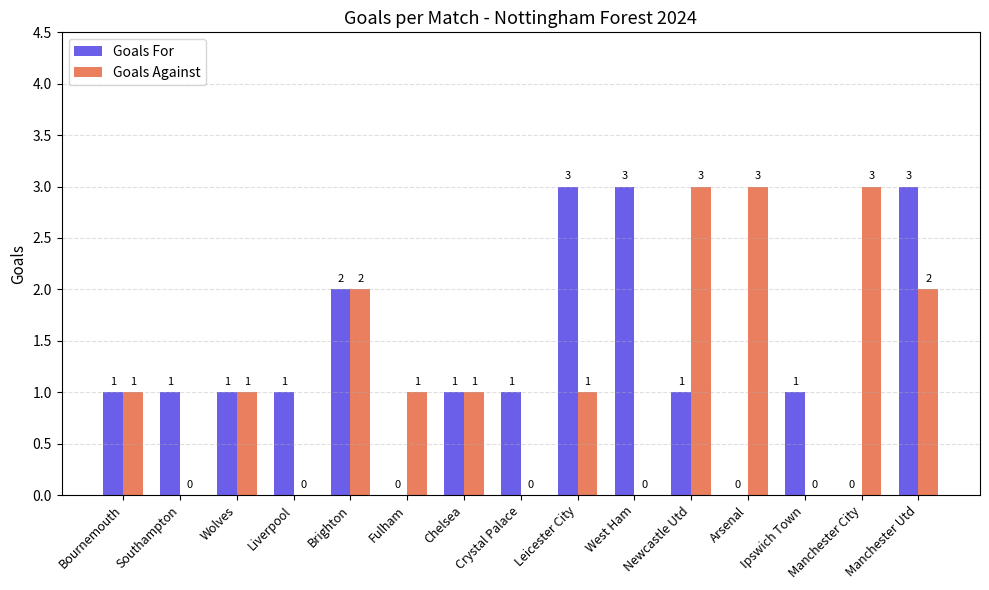

How many series are shown in this chart?

2